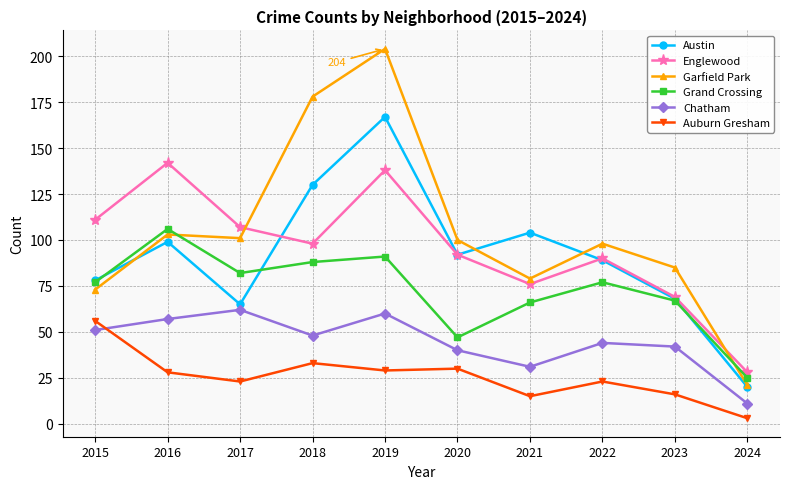

What is the sum of all Chatham values?

446